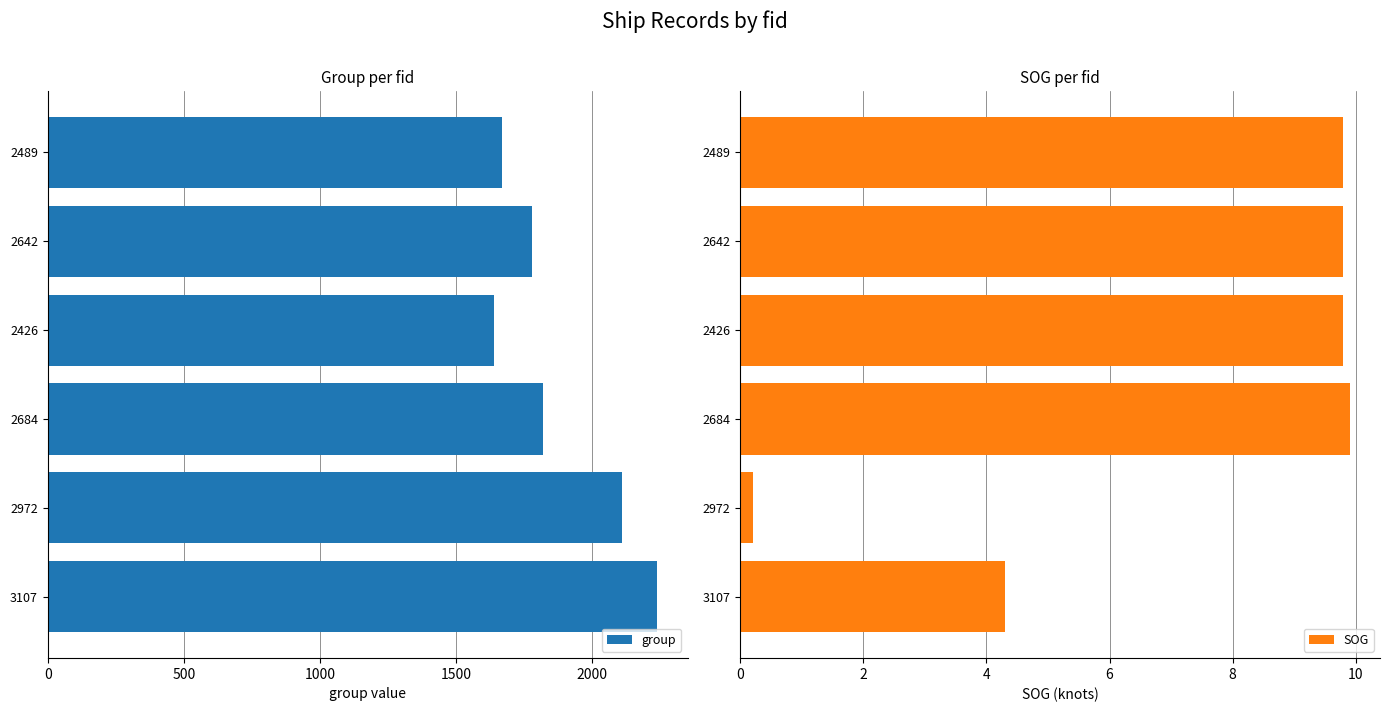

Rank the series by their maximum value, from lowest to highest.

SOG, group